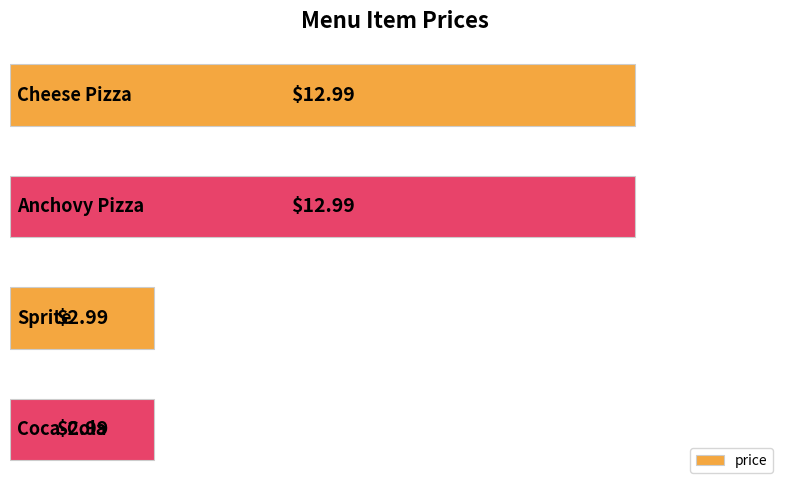

What is the difference between the maximum and minimum values?

10.0